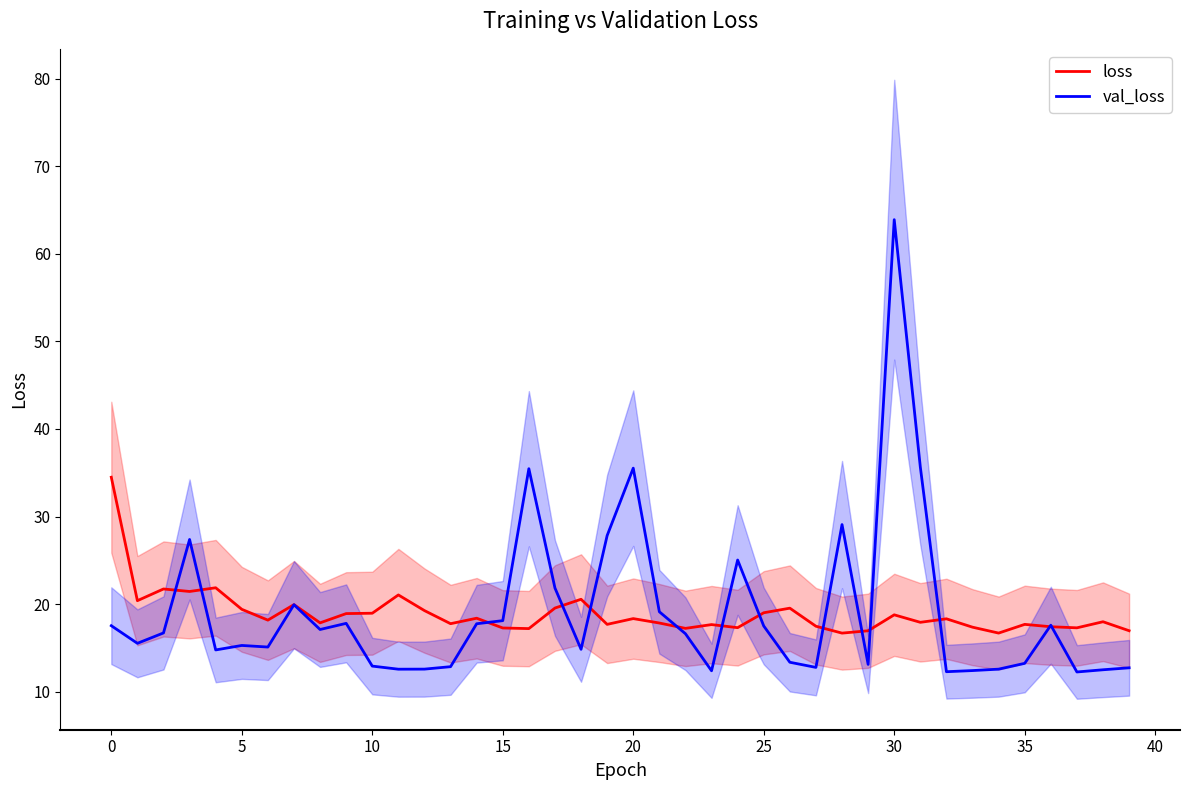

How many lines are shown in the chart?

2